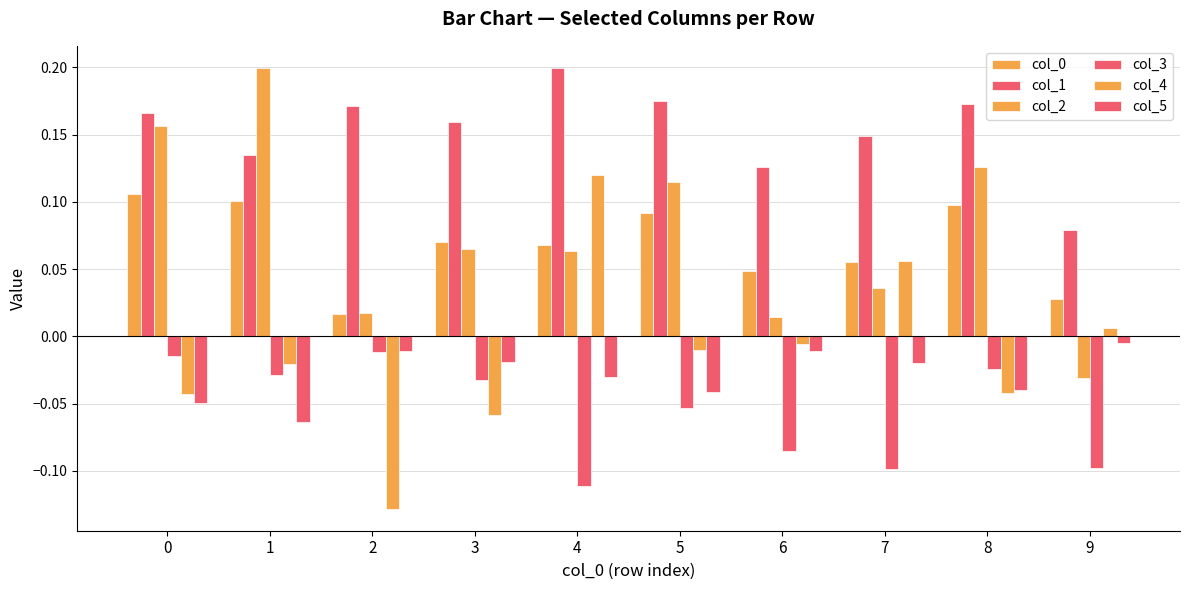

Rank the categories by col_5 value from lowest to highest.

1, 0, 5, 8, 4, 7, 3, 6, 2, 9